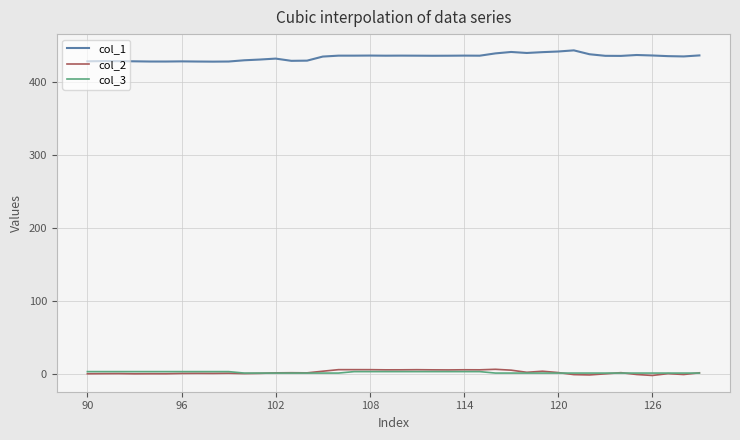

In col_2, how many points are lower than both neighbors (excluding endpoints)?

12